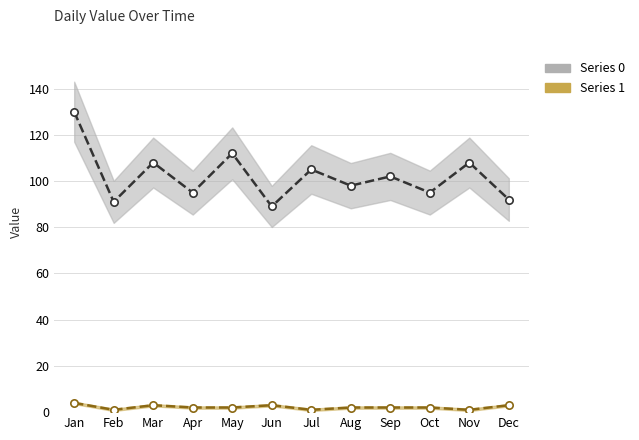

Which series contains the lowest Y value?

Series 1